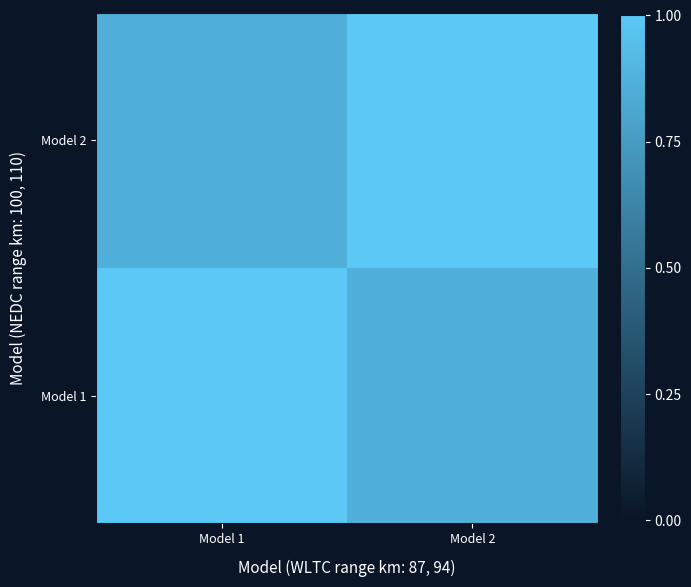

What is the total value across all series at Model 1?

1.9